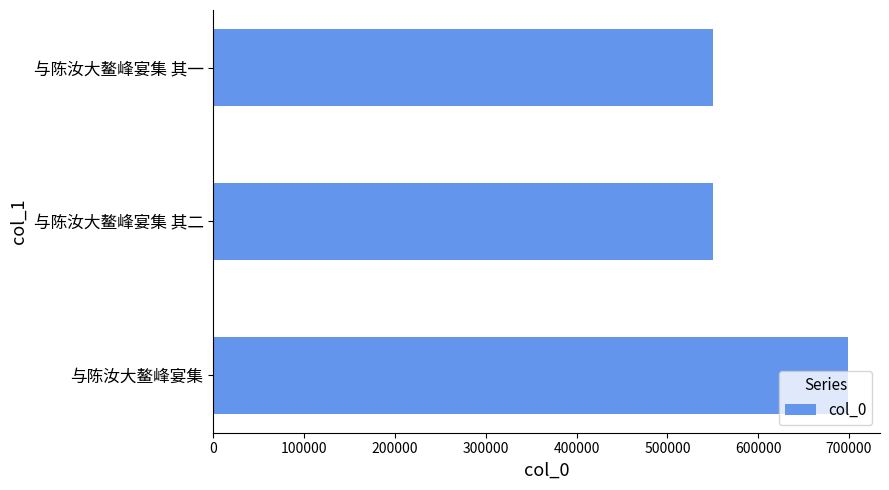

The value at 与陈汝大鳌峰宴集 其二 is 550380. True or false?

True